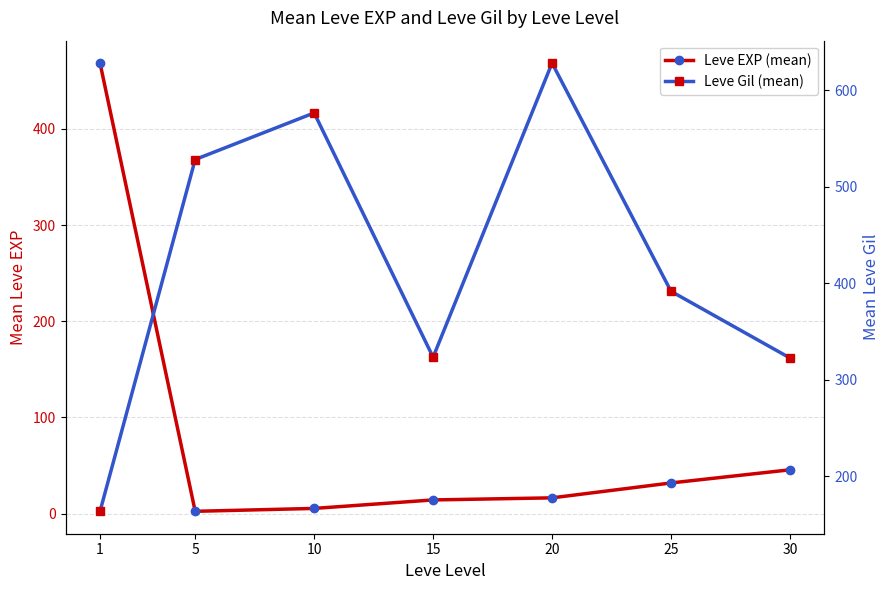

Where is the first local minimum for Leve Gil (mean)?

15